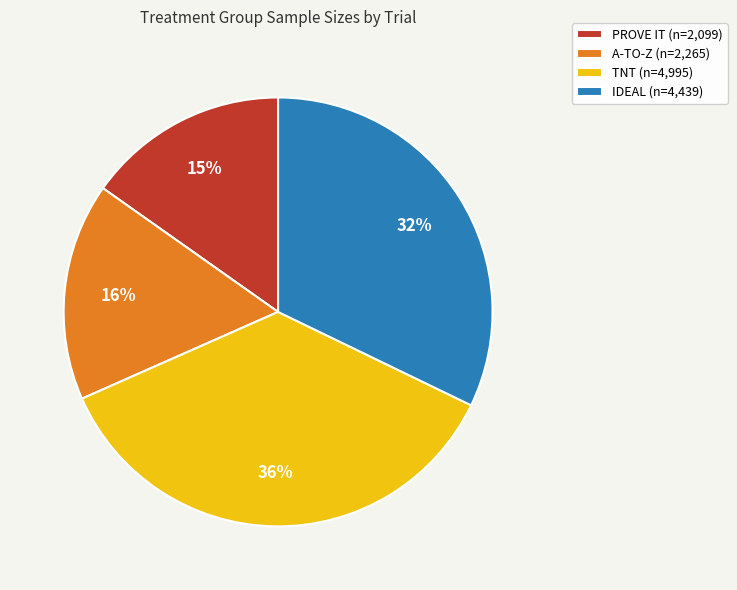

To the nearest percent, what is the difference between the IDEAL and TNT slice percentages?

4%